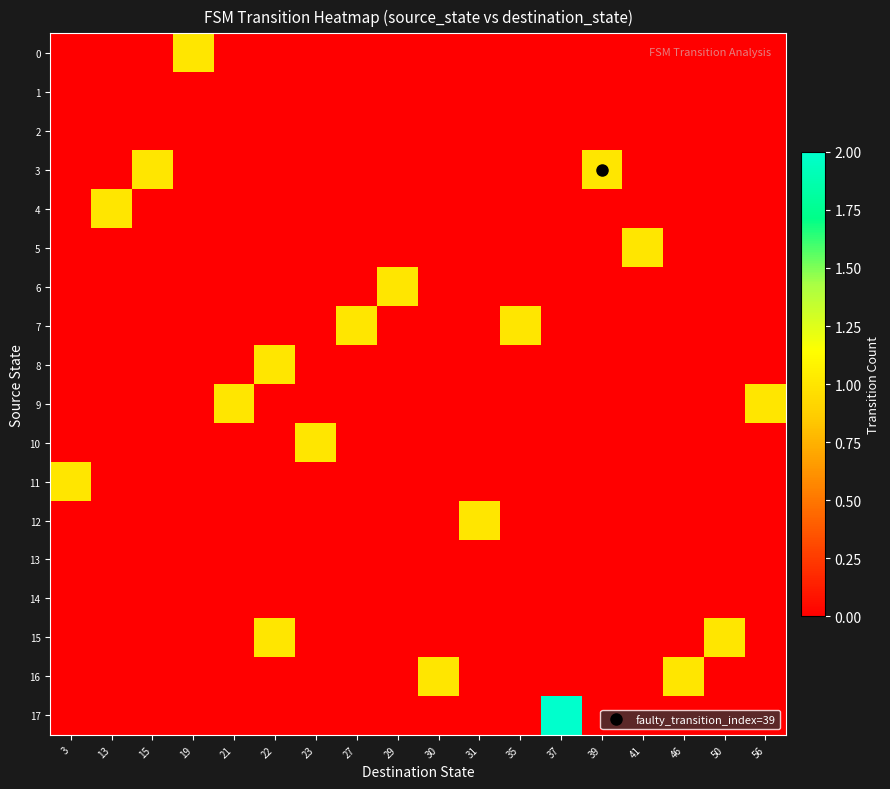

Reading left to right, what are all the values shown in this chart?

0: 3=0	13=0	15=0	19=1	21=0	22=0	23=0	27=0	29=0	30=0	31=0	35=0	37=0	39=0	41=0	46=0	50=0	56=0
1: 3=0	13=0	15=0	19=0	21=0	22=0	23=0	27=0	29=0	30=0	31=0	35=0	37=0	39=0	41=0	46=0	50=0	56=0
2: 3=0	13=0	15=0	19=0	21=0	22=0	23=0	27=0	29=0	30=0	31=0	35=0	37=0	39=0	41=0	46=0	50=0	56=0
3: 3=0	13=0	15=1	19=0	21=0	22=0	23=0	27=0	29=0	30=0	31=0	35=0	37=0	39=1	41=0	46=0	50=0	56=0
4: 3=0	13=1	15=0	19=0	21=0	22=0	23=0	27=0	29=0	30=0	31=0	35=0	37=0	39=0	41=0	46=0	50=0	56=0
5: 3=0	13=0	15=0	19=0	21=0	22=0	23=0	27=0	29=0	30=0	31=0	35=0	37=0	39=0	41=1	46=0	50=0	56=0
6: 3=0	13=0	15=0	19=0	21=0	22=0	23=0	27=0	29=1	30=0	31=0	35=0	37=0	39=0	41=0	46=0	50=0	56=0
7: 3=0	13=0	15=0	19=0	21=0	22=0	23=0	27=1	29=0	30=0	31=0	35=1	37=0	39=0	41=0	46=0	50=0	56=0
8: 3=0	13=0	15=0	19=0	21=0	22=1	23=0	27=0	29=0	30=0	31=0	35=0	37=0	39=0	41=0	46=0	50=0	56=0
9: 3=0	13=0	15=0	19=0	21=1	22=0	23=0	27=0	29=0	30=0	31=0	35=0	37=0	39=0	41=0	46=0	50=0	56=1
10: 3=0	13=0	15=0	19=0	21=0	22=0	23=1	27=0	29=0	30=0	31=0	35=0	37=0	39=0	41=0	46=0	50=0	56=0
11: 3=1	13=0	15=0	19=0	21=0	22=0	23=0	27=0	29=0	30=0	31=0	35=0	37=0	39=0	41=0	46=0	50=0	56=0
12: 3=0	13=0	15=0	19=0	21=0	22=0	23=0	27=0	29=0	30=0	31=1	35=0	37=0	39=0	41=0	46=0	50=0	56=0
13: 3=0	13=0	15=0	19=0	21=0	22=0	23=0	27=0	29=0	30=0	31=0	35=0	37=0	39=0	41=0	46=0	50=0	56=0
14: 3=0	13=0	15=0	19=0	21=0	22=0	23=0	27=0	29=0	30=0	31=0	35=0	37=0	39=0	41=0	46=0	50=0	56=0
15: 3=0	13=0	15=0	19=0	21=0	22=1	23=0	27=0	29=0	30=0	31=0	35=0	37=0	39=0	41=0	46=0	50=1	56=0
16: 3=0	13=0	15=0	19=0	21=0	22=0	23=0	27=0	29=0	30=1	31=0	35=0	37=0	39=0	41=0	46=1	50=0	56=0
17: 3=0	13=0	15=0	19=0	21=0	22=0	23=0	27=0	29=0	30=0	31=0	35=0	37=2	39=0	41=0	46=0	50=0	56=0